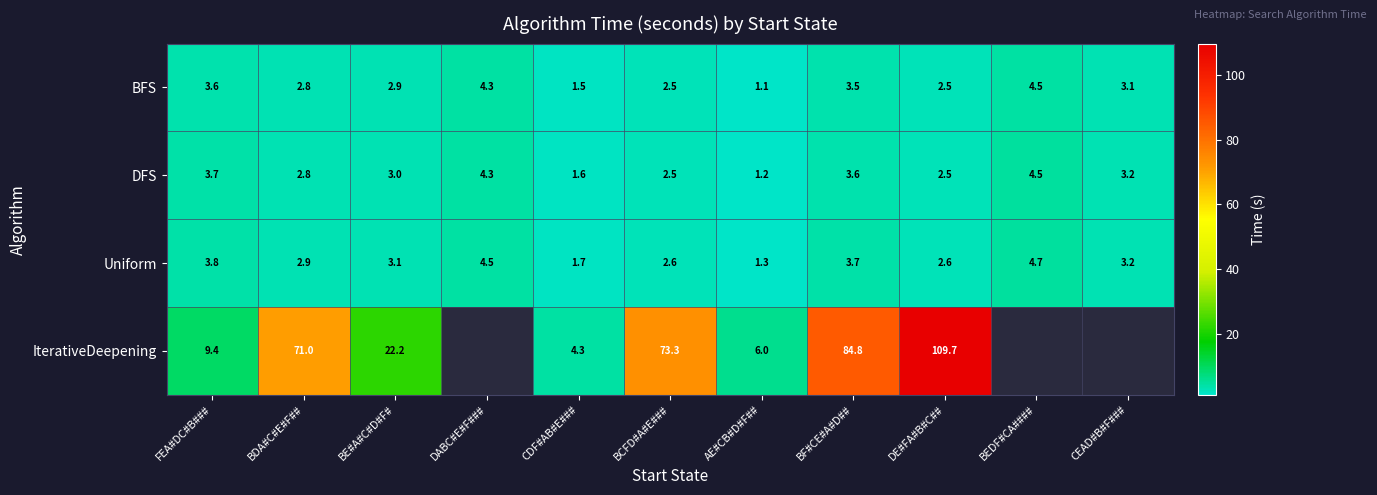

Read the BFS value at BE#A#C#D#F#.

2.9